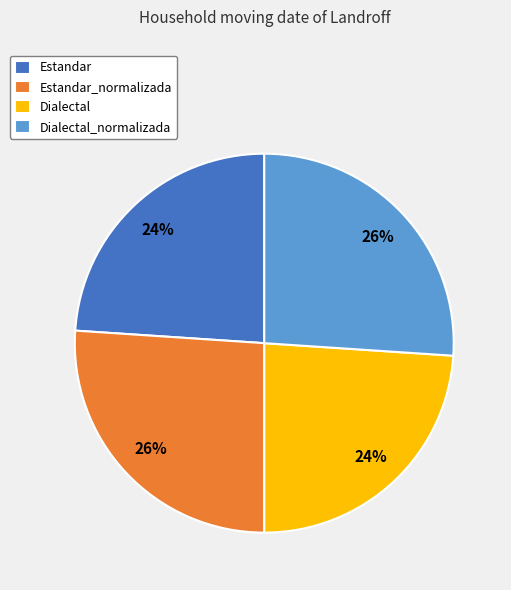

What percentage is the Estandar_normalizada slice, to the nearest percent?

26%